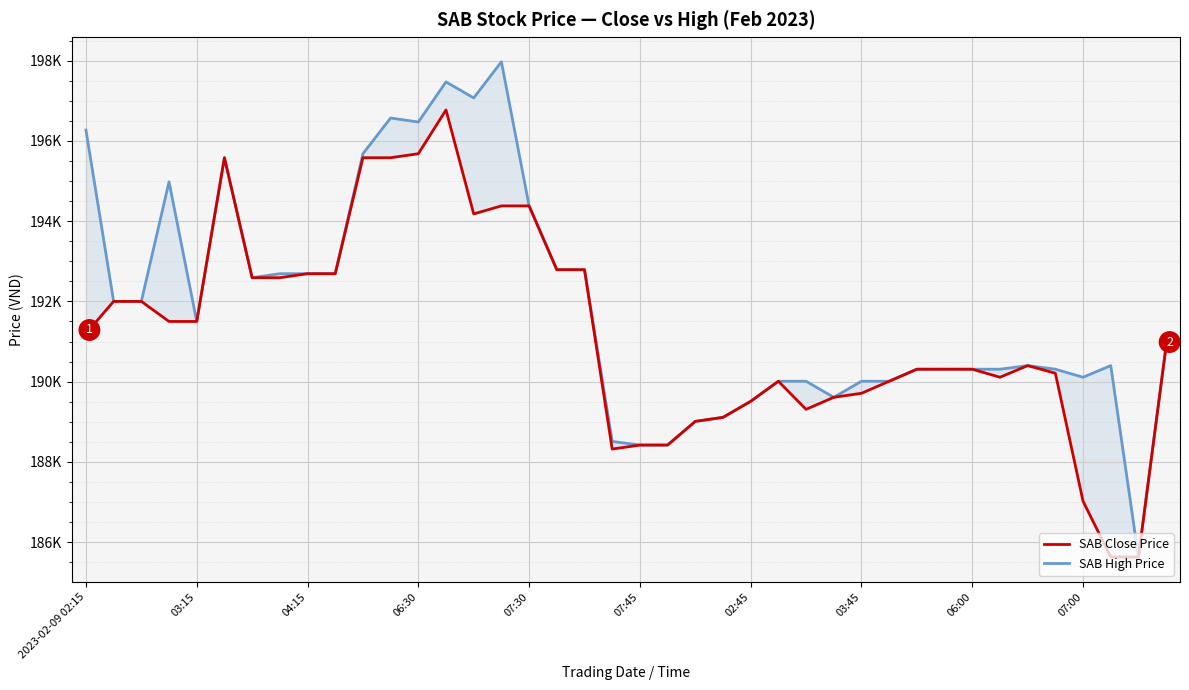

How many values in the SAB Close Price series are below 190900?

20